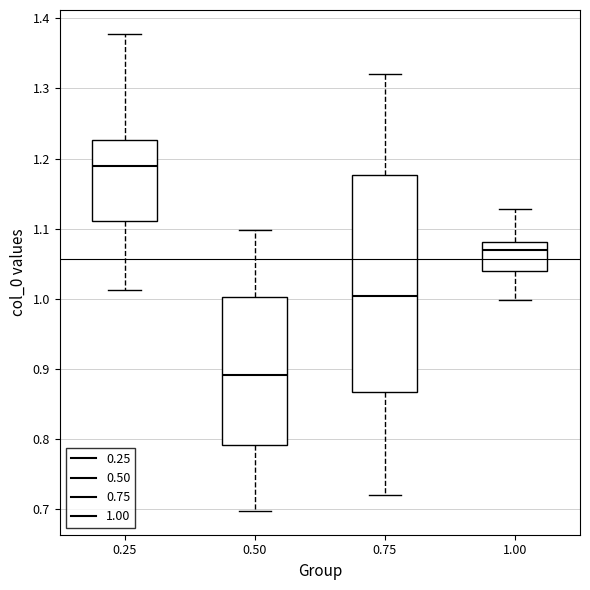

Reading left to right, transcribe this box plot: for each box, give where its median line is, the range the box spans, and where its two whiskers end, as read against the y-axis. The values are not printed on the chart, so give them approximately, as read against the axis.

0.25: median 1.19, box 1.11 to 1.23, whiskers 1.01 to 1.38
0.50: median 0.89, box 0.79 to 1.00, whiskers 0.70 to 1.10
0.75: median 1.00, box 0.87 to 1.18, whiskers 0.72 to 1.32
1.00: median 1.07, box 1.04 to 1.08, whiskers 1.00 to 1.13